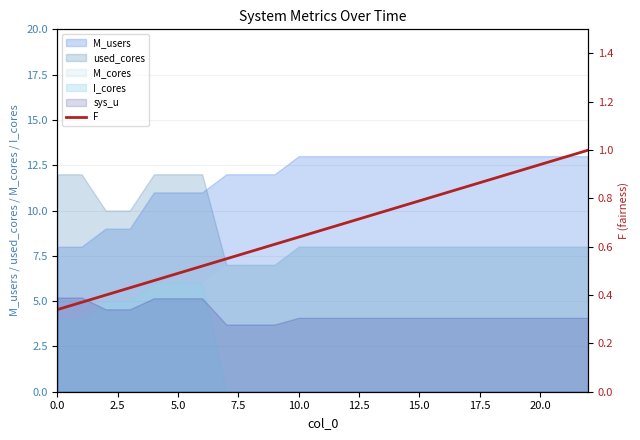

What is the difference between the second highest and minimum values?

0.6